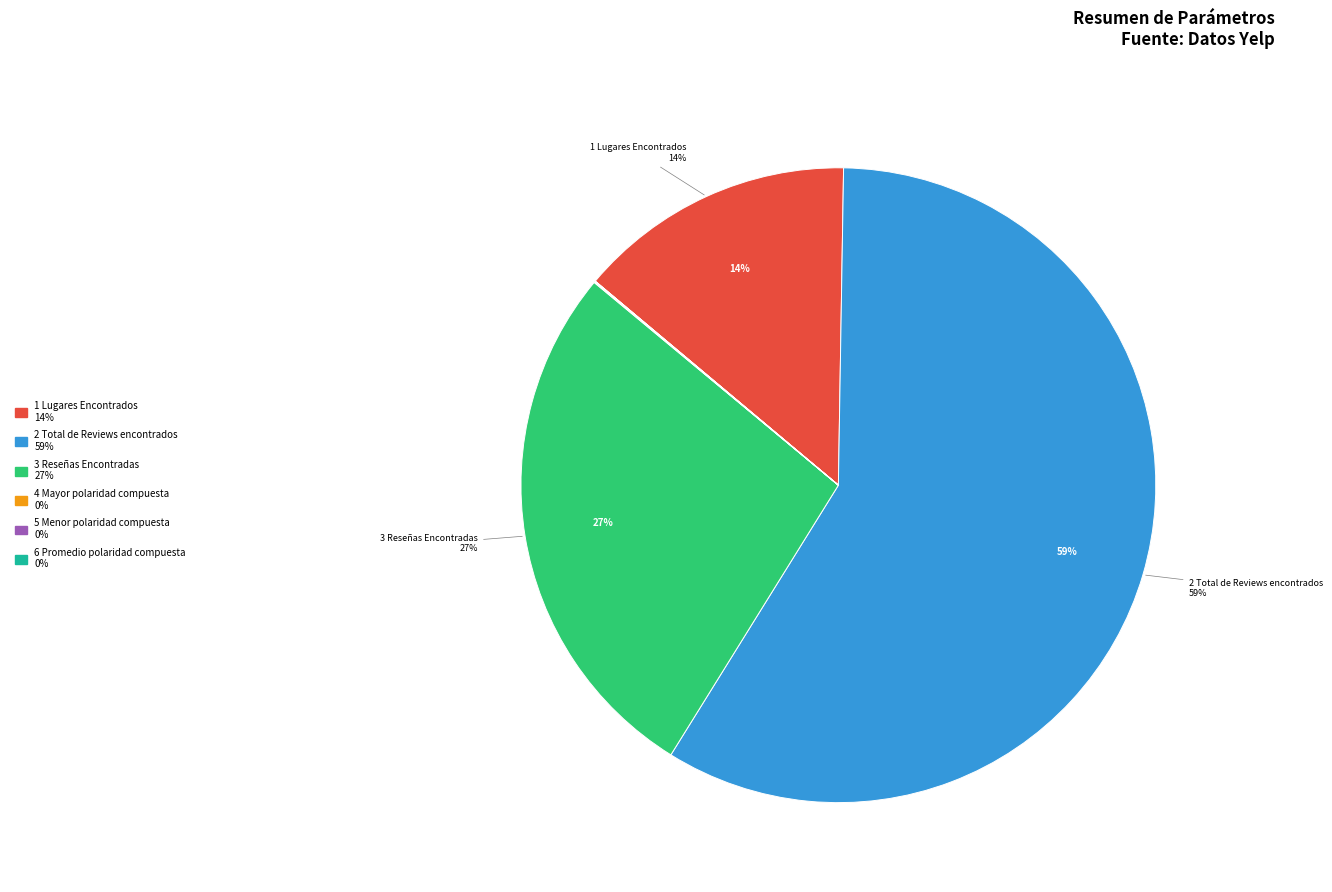

To the nearest percent, what is the difference between the largest and smallest slice percentages?

59%